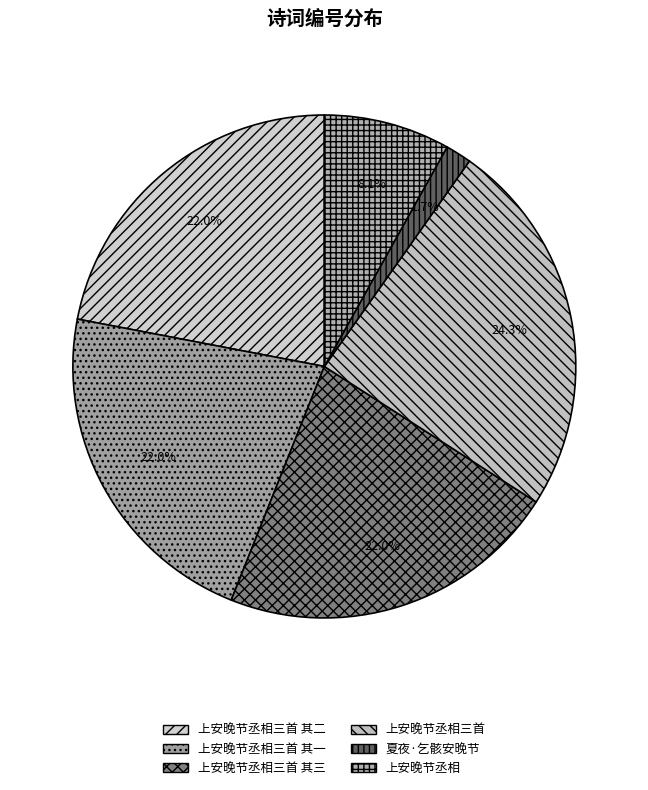

To the nearest percent, what is the average slice percentage?

17%